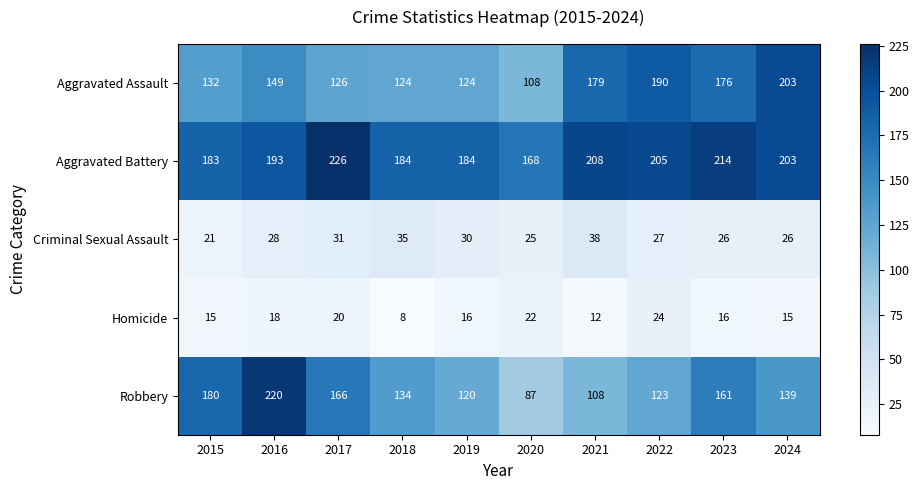

How many distinct data groups are displayed?

5